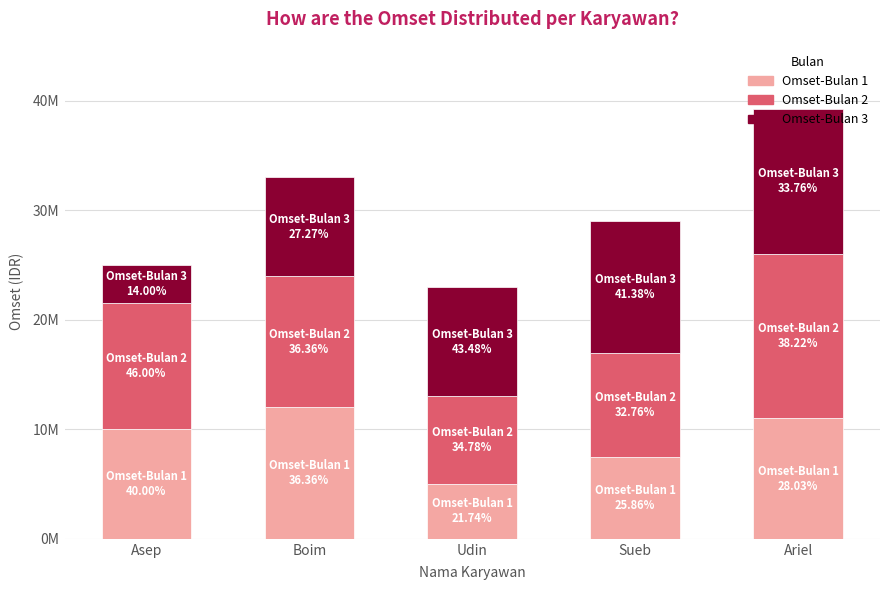

Are the bars horizontal?

No